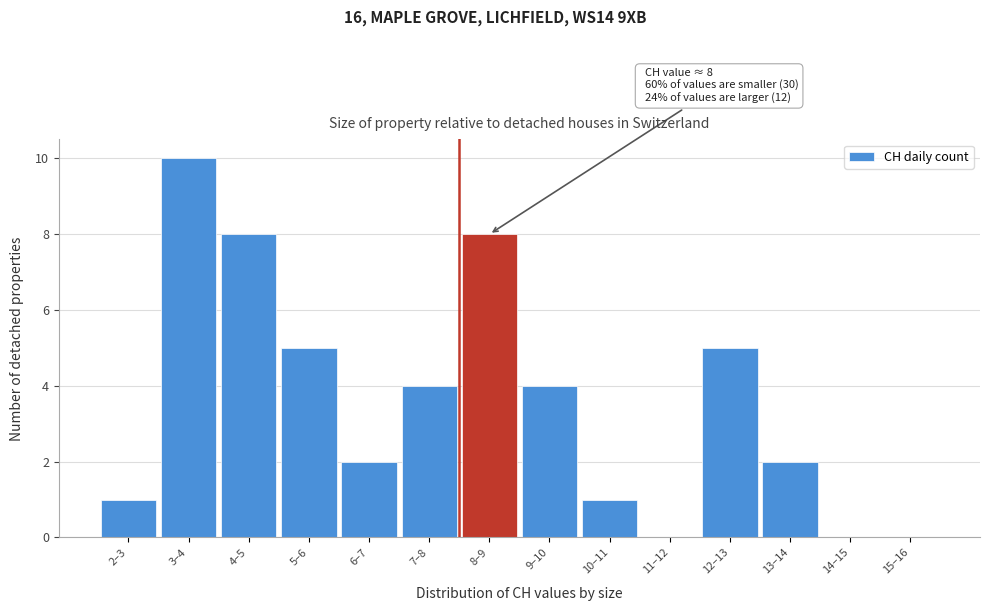

Reading left to right, transcribe all the data shown in this chart.

2–3=1	3–4=10	4–5=8	5–6=5	6–7=2	7–8=4	8–9=8	9–10=4	10–11=1	11–12=0	12–13=5	13–14=2	14–15=0	15–16=0